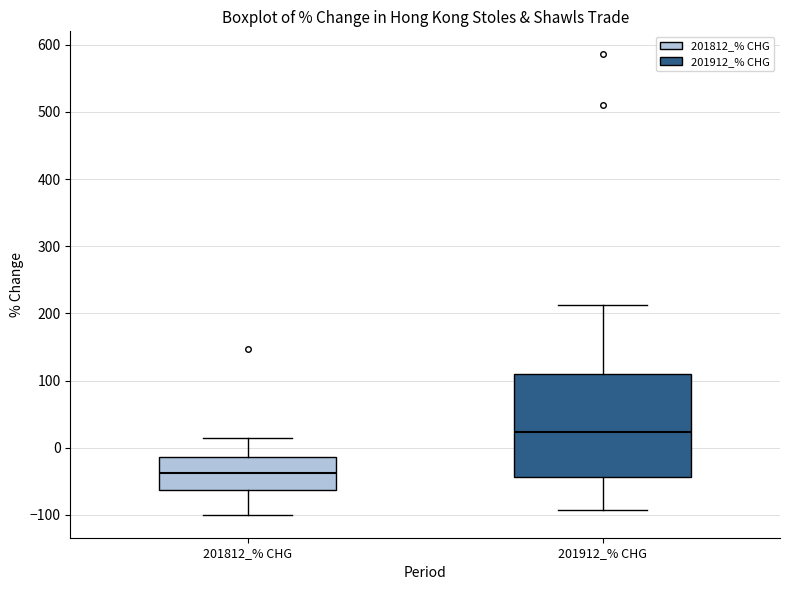

Which box is the tallest, from its lower edge to its upper edge?

201912_% CHG